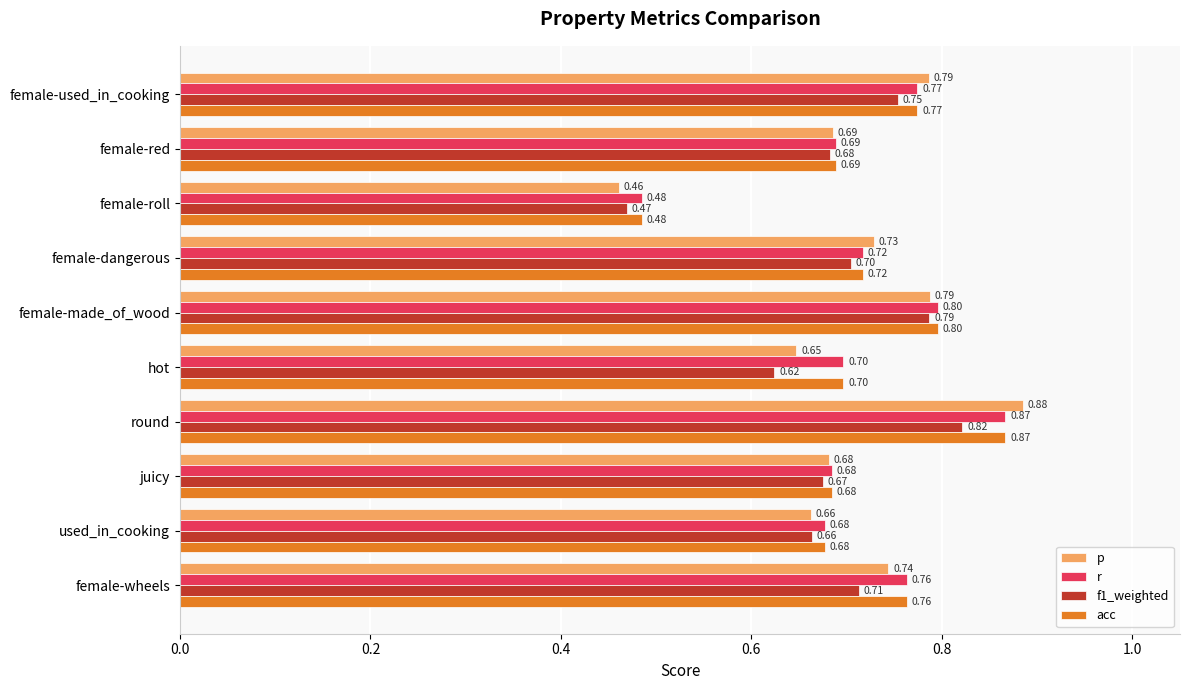

Which series has the widest spread of values?

p